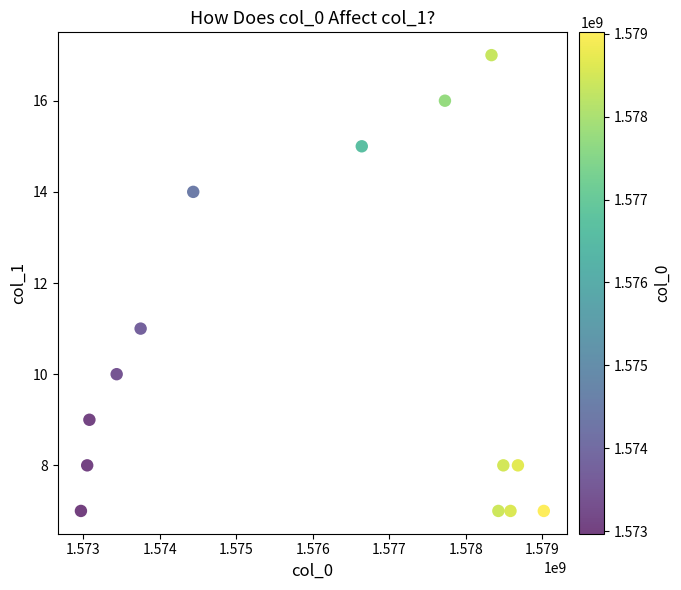

What Y value in the scatter plot is closest to 12?

11